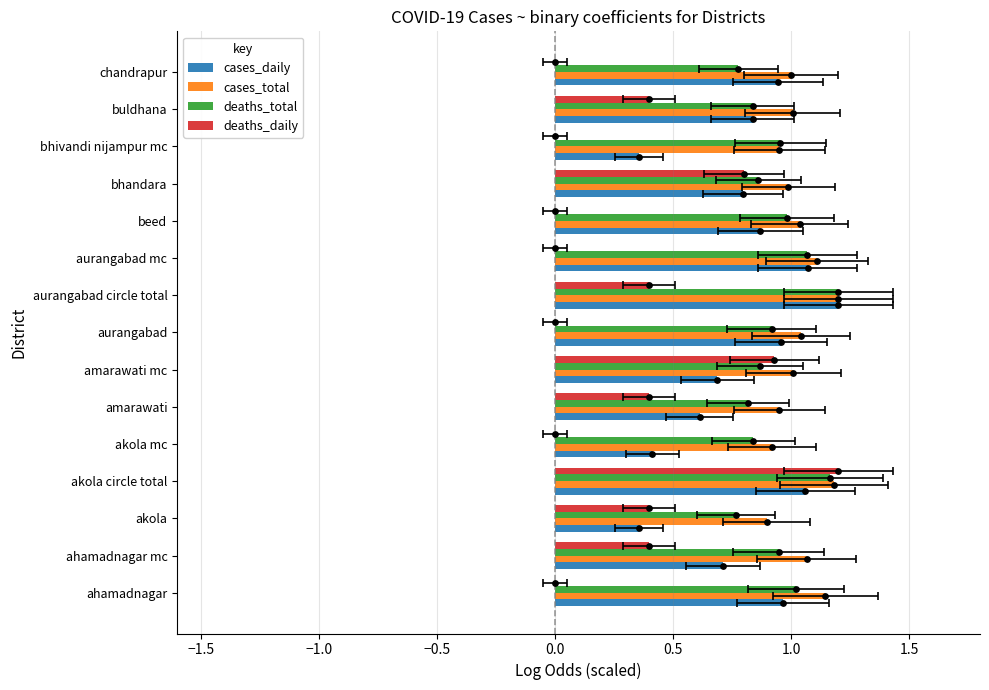

Which series reaches the minimum Y coordinate?

deaths_daily